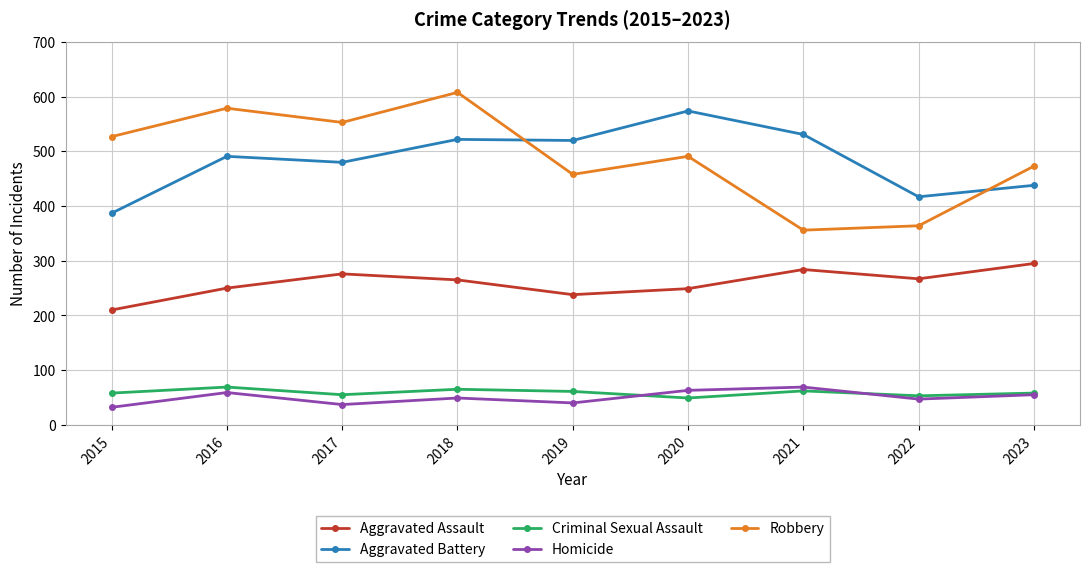

What is the total value across all series at 2023?

1319